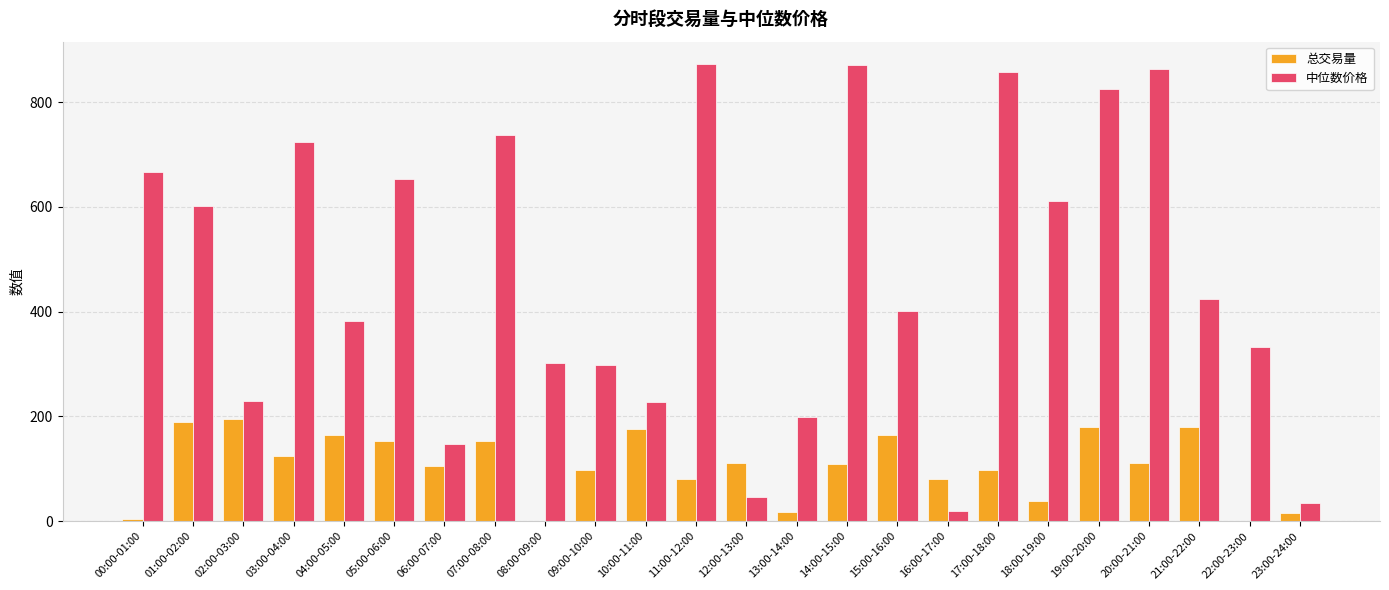

Where is 中位数价格 nearest to the value 445?

21:00-22:00